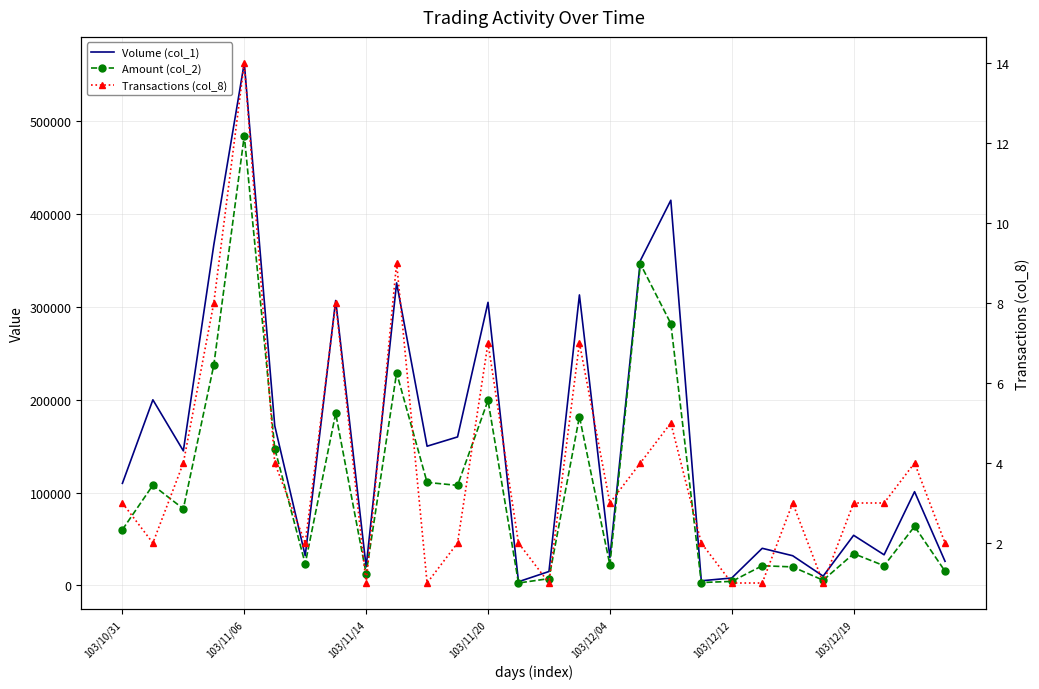

Reading left to right, what are all the values shown in this chart?

Volume (col_1): 110000	200000	145000	367000	563000	172000	32000	307000	20000	326000	150000	160000	305000	4000	15000	313000	30000	350000	415000	5000	8000	40000	32000	10000	54000	33000	101000	26000
Amount (col_2): 60100	108000	82550	237470	484490	147480	23340	185360	12600	229130	111000	107800	199350	2600	7350	181980	22050	346500	282180	3140	4320	21200	19960	5600	34240	21230	63590	15340
Transactions (col_8): 3	2	4	8	14	4	2	8	1	9	1	2	7	2	1	7	3	4	5	2	1	1	3	1	3	3	4	2